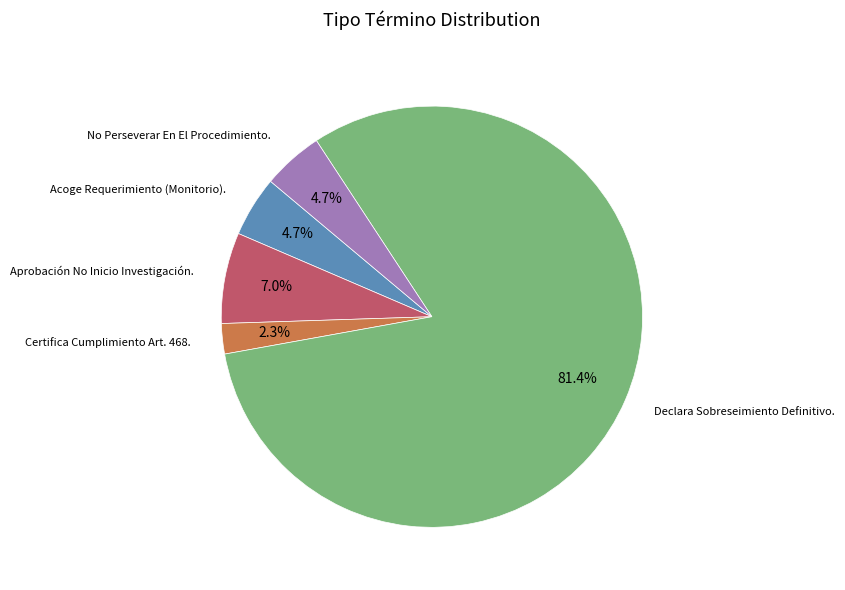

Is there any slice that represents more than half of the pie?

Yes